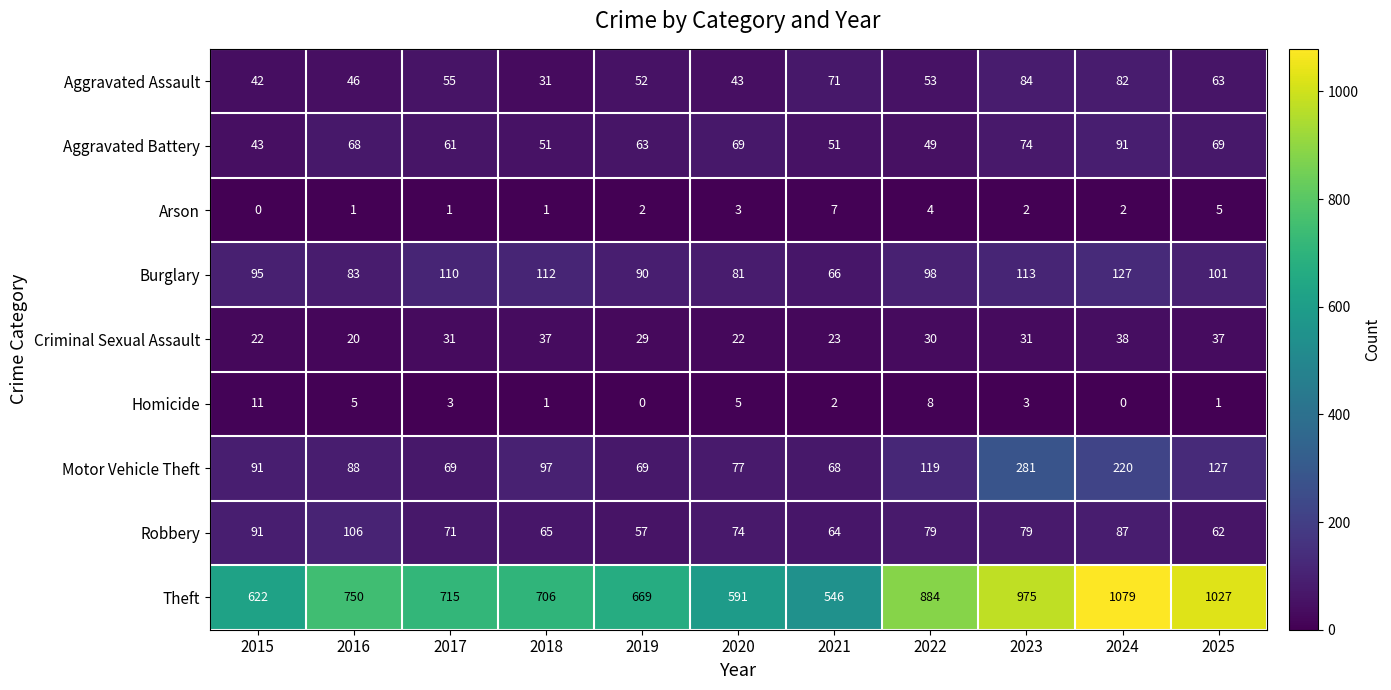

What is the maximum value for Aggravated Assault?

84